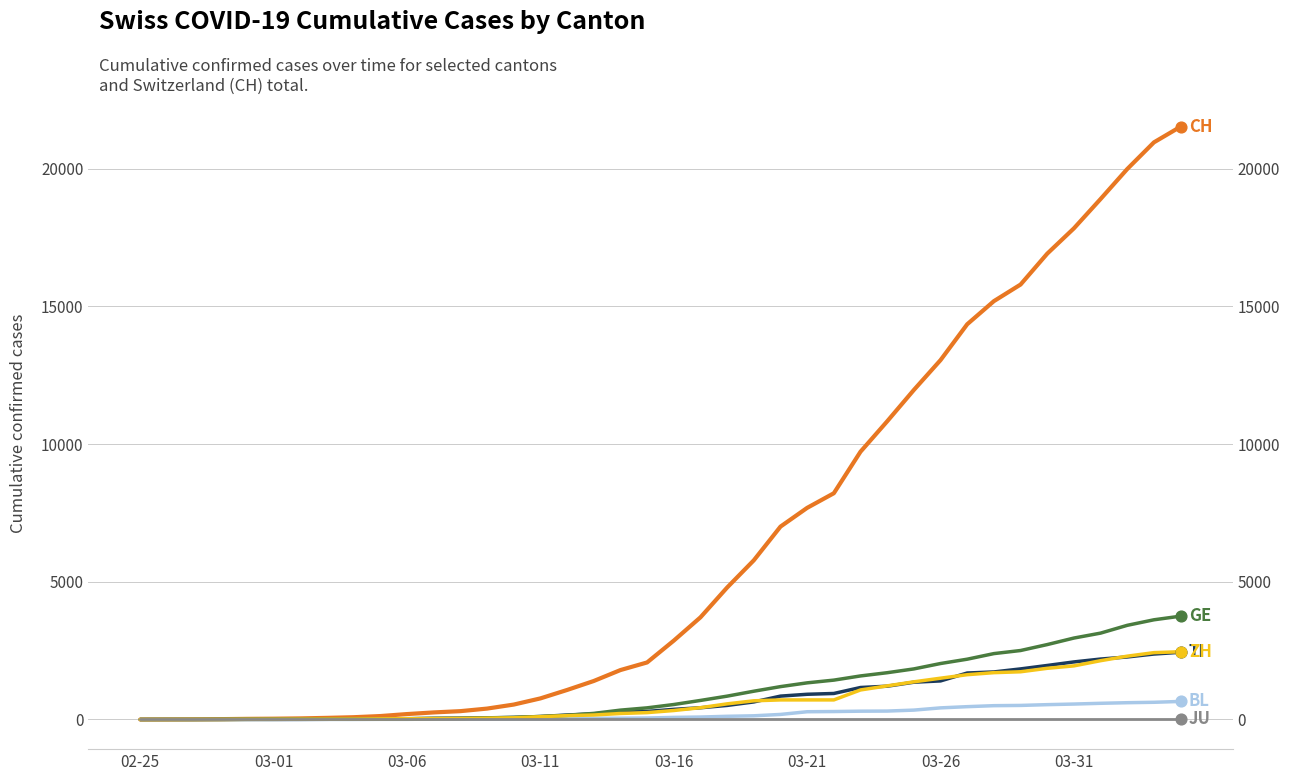

Which series has the widest spread of Y values?

CH